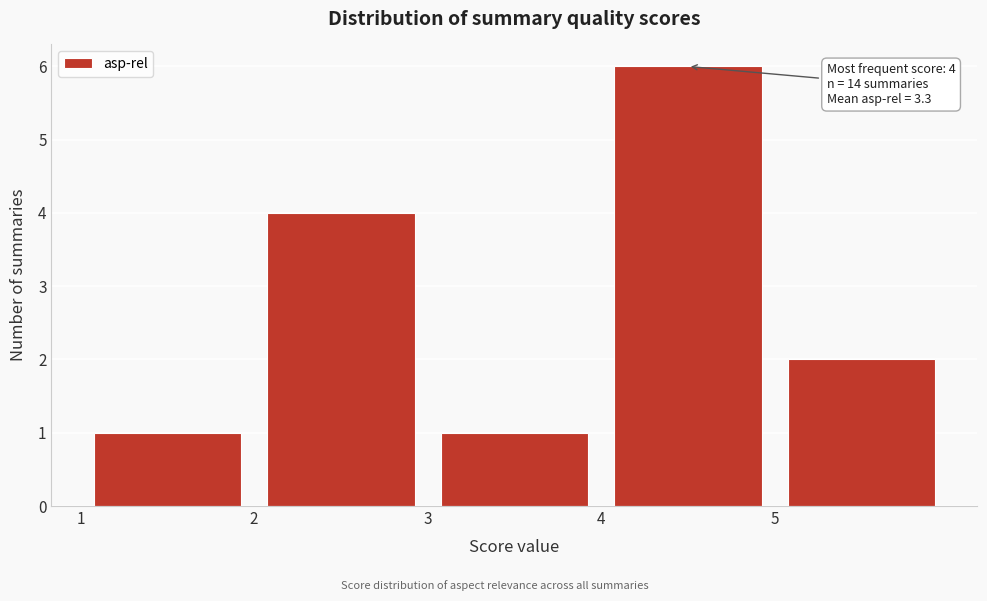

Over which range of the x-axis is the bar tallest?

4 to 5